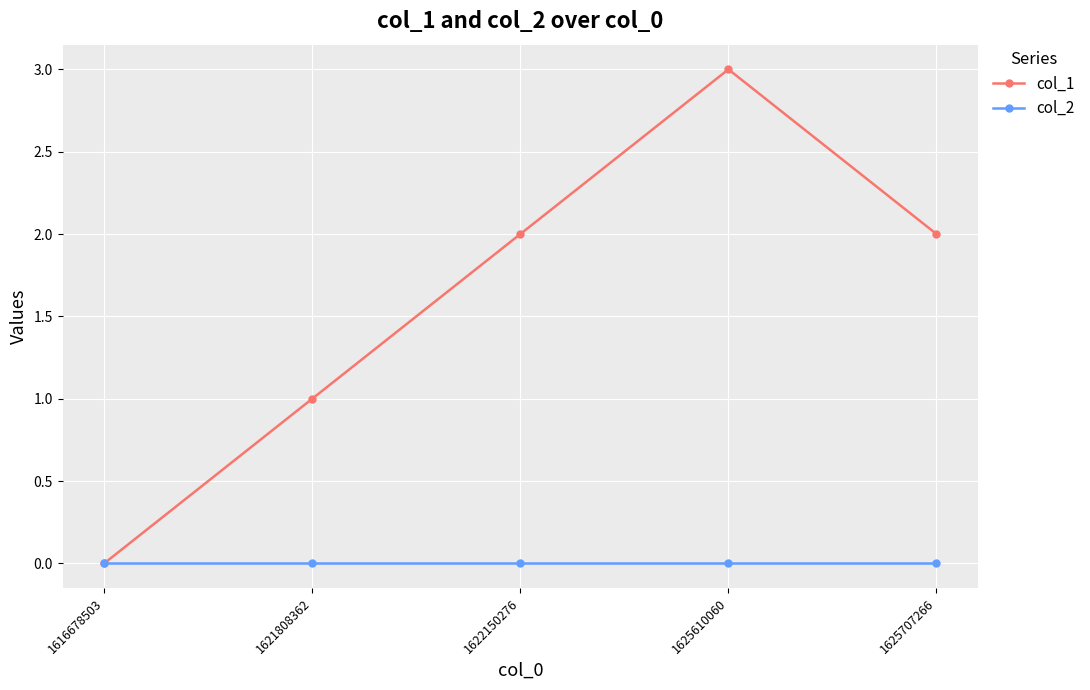

Which series has the widest spread of values?

col_1